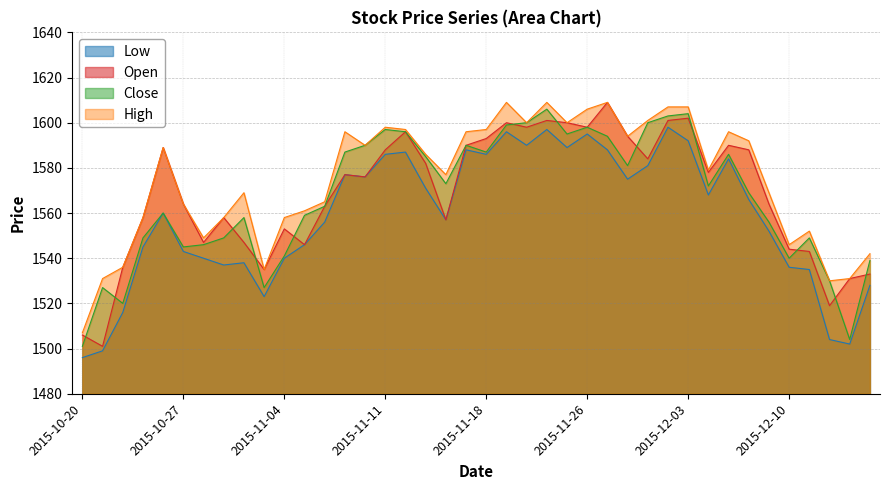

Is the value of Open at 2015-11-17 greater than the value of Low at 2015-12-02?

No